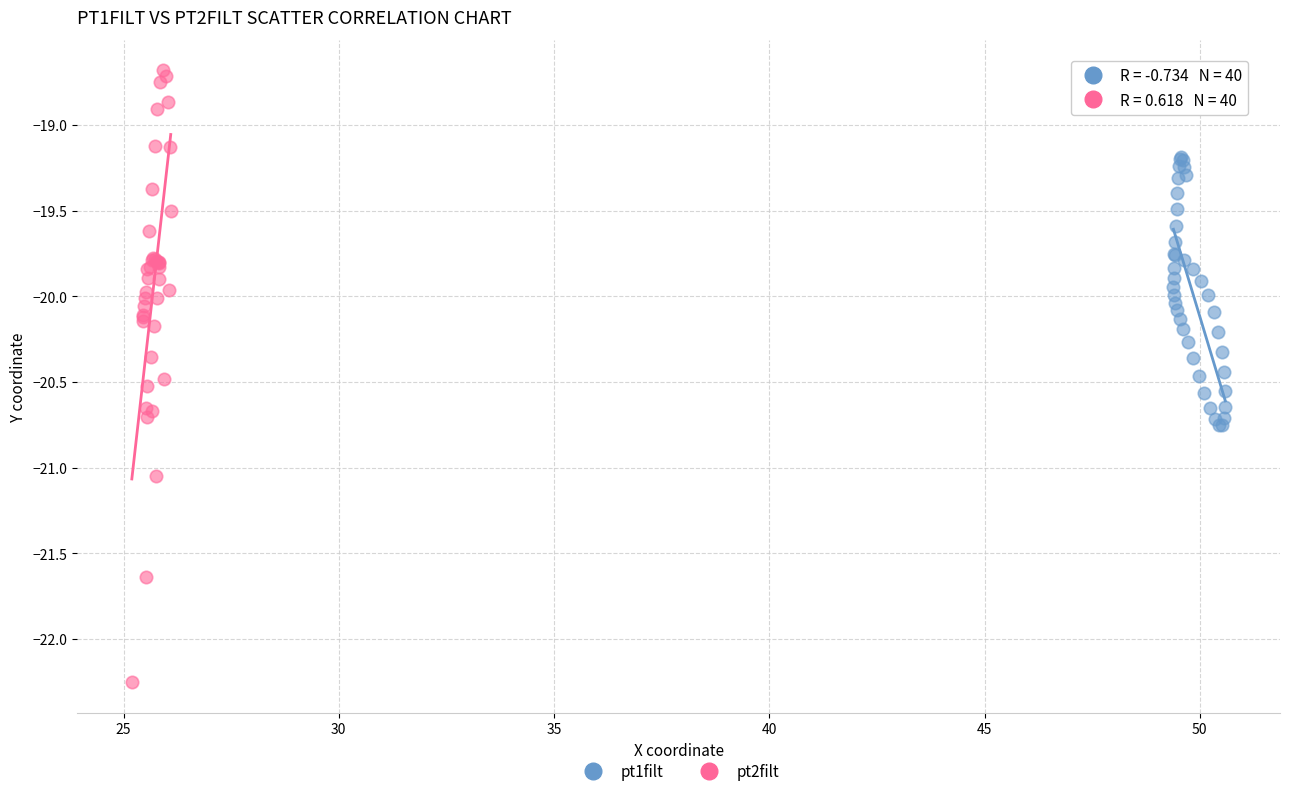

Which series reaches the minimum Y coordinate?

pt2filt